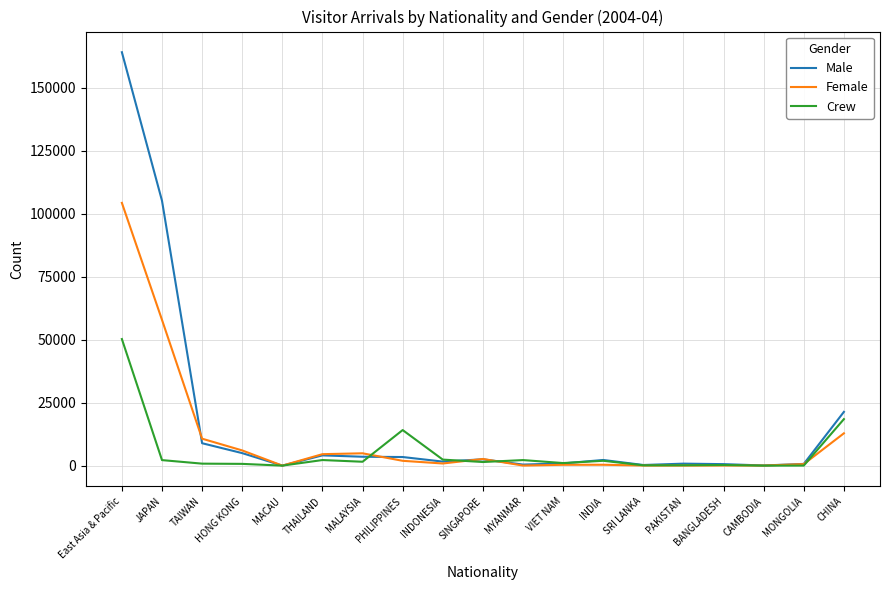

What is the average value of the Female series?

10948